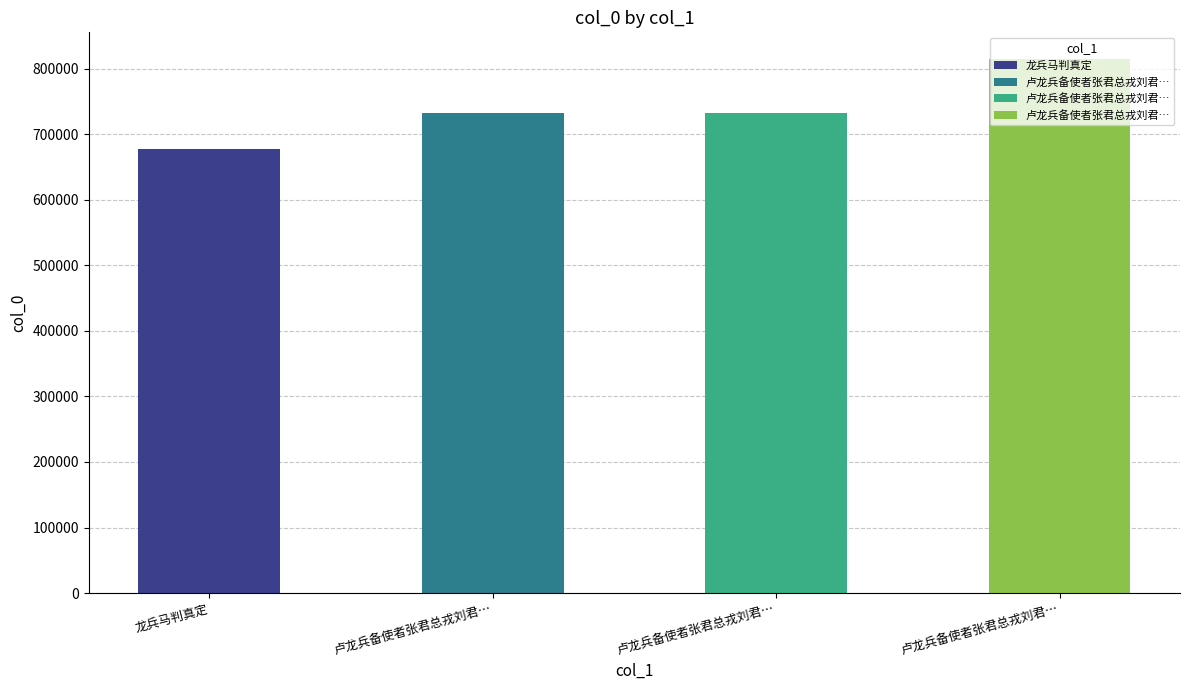

How many data points are less than 732951?

2